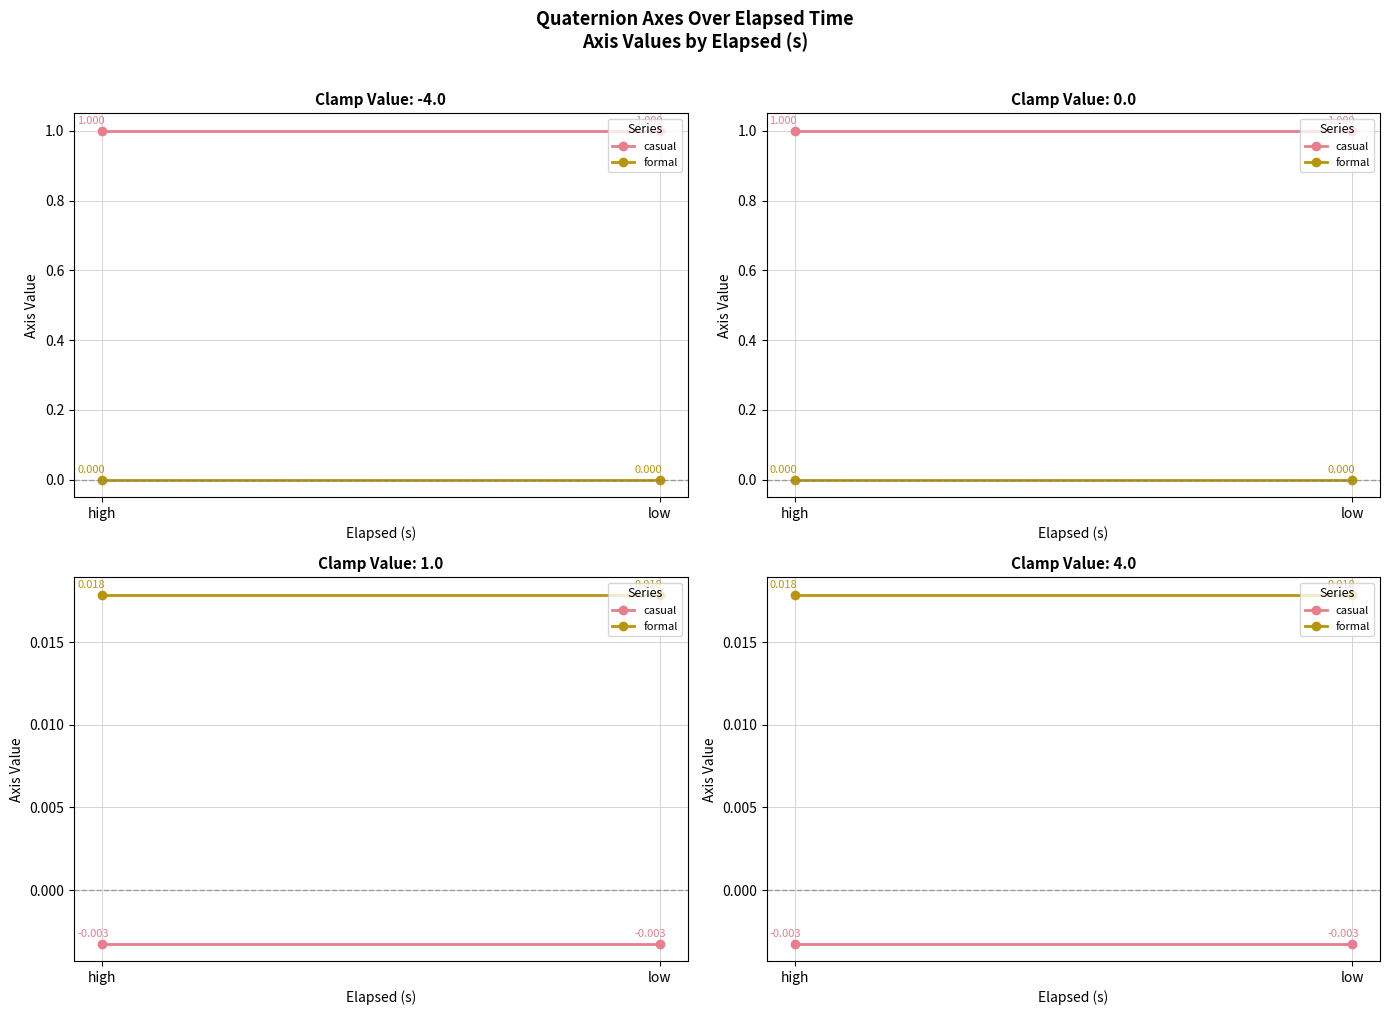

What position from the left is low?

2